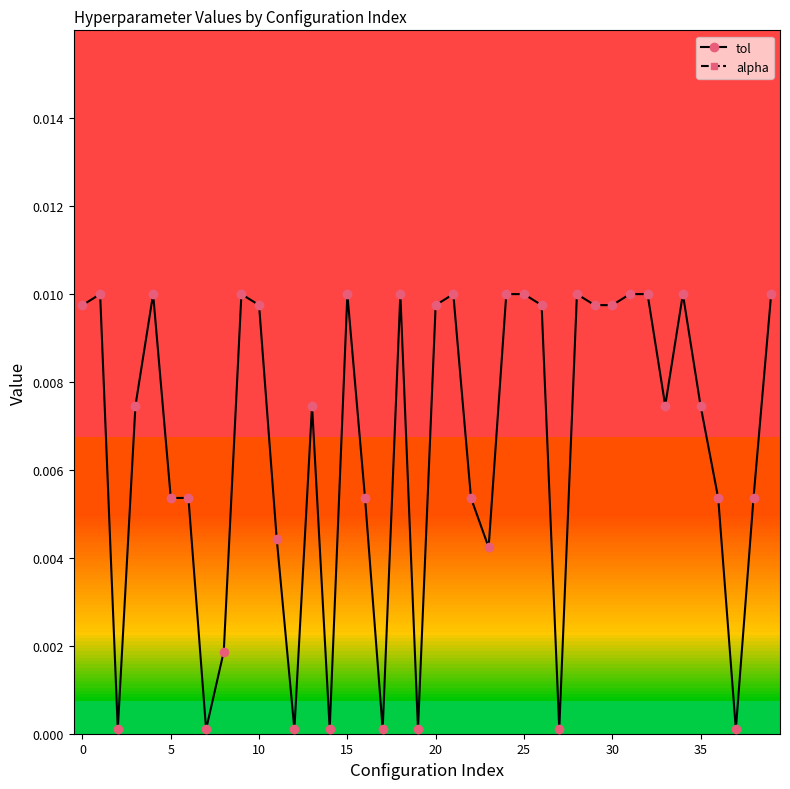

Count the number of categories in the chart.

40